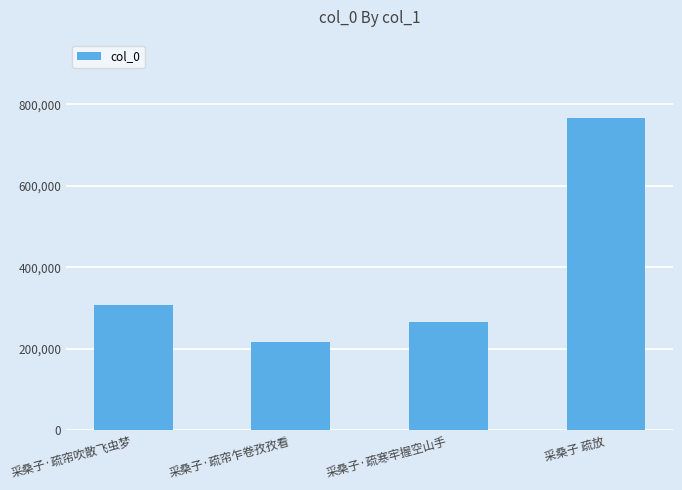

Where is the data nearest to the value 492248?

采桑子·疏帘吹散飞虫梦